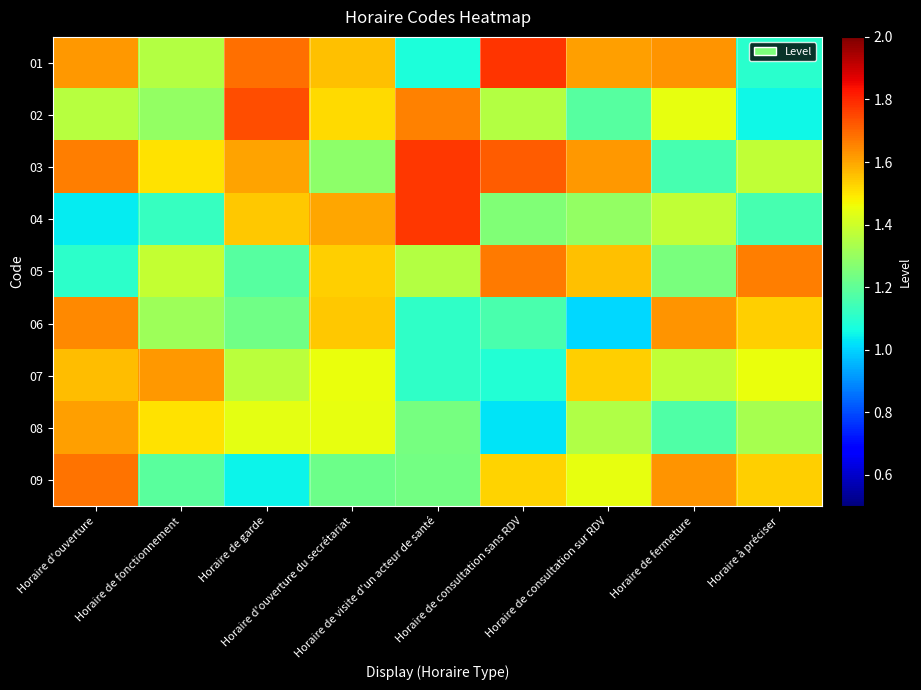

What is the spread (max minus min) of values at Horaire de consultation sur RDV?

0.6